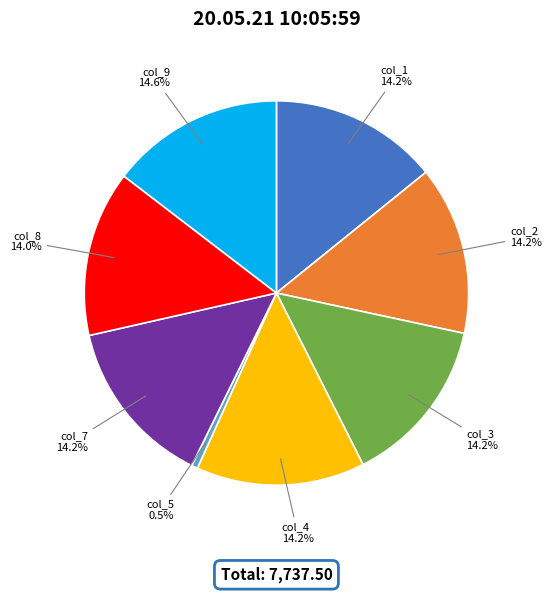

How many slices are in this pie chart?

8